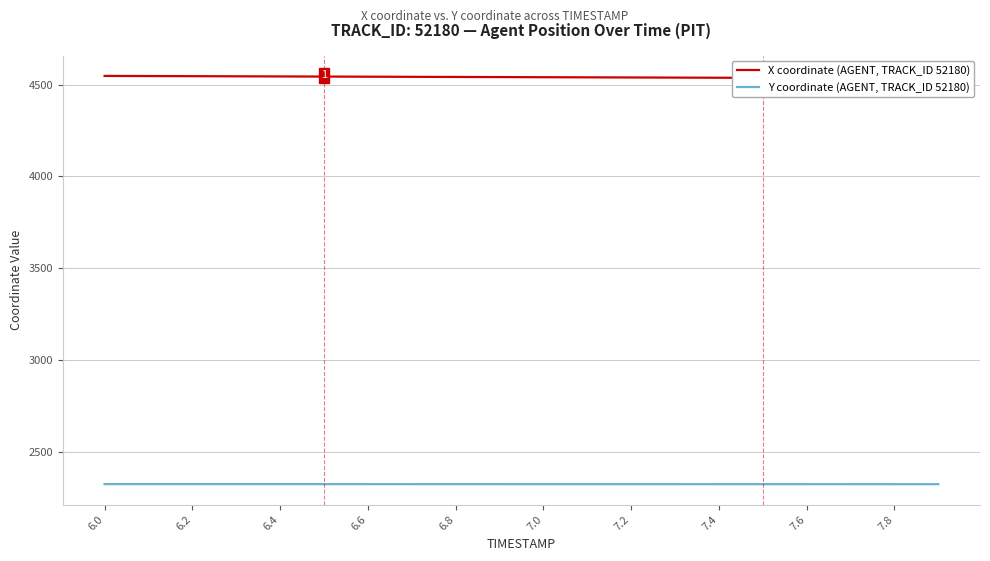

Which series has the largest total across all categories?

X coordinate (AGENT, TRACK_ID 52180)